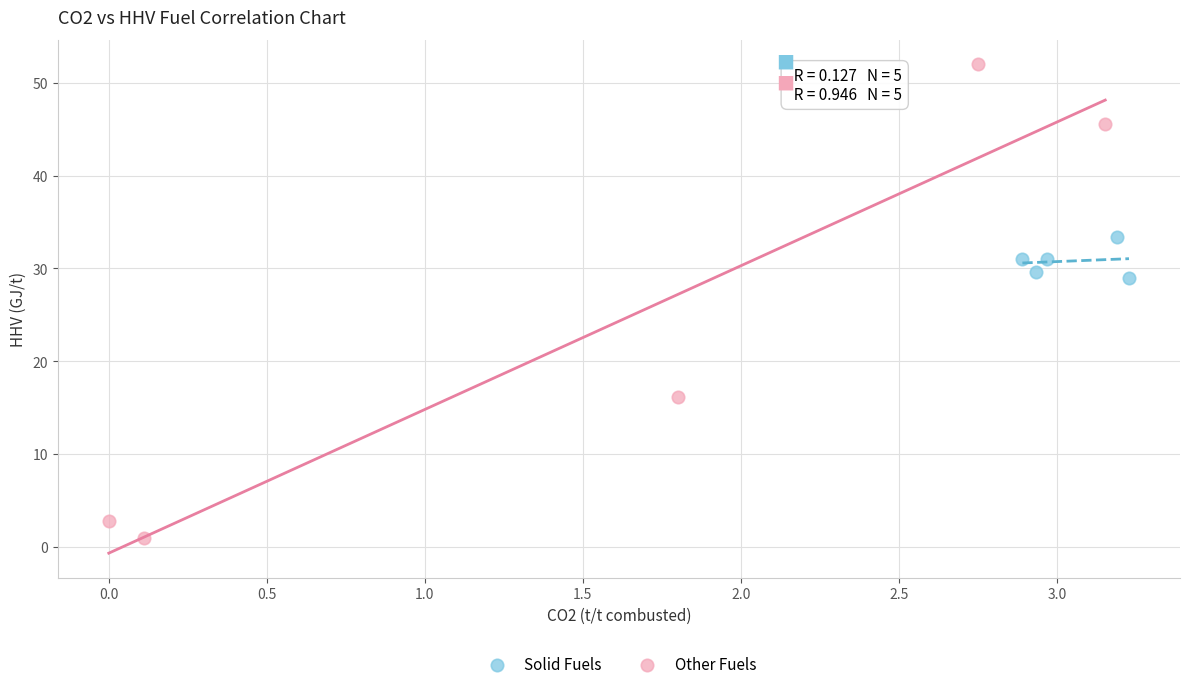

Which series contains the highest Y value?

Other Fuels